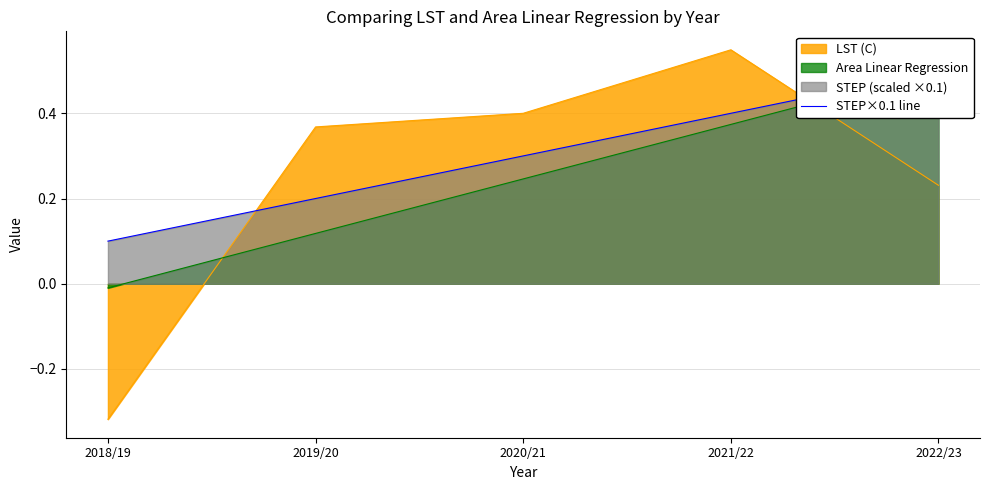

Reading right to left, extract all data points from this chart.

2022/23=0.5	2021/22=0.4	2020/21=0.3	2019/20=0.2	2018/19=0.1